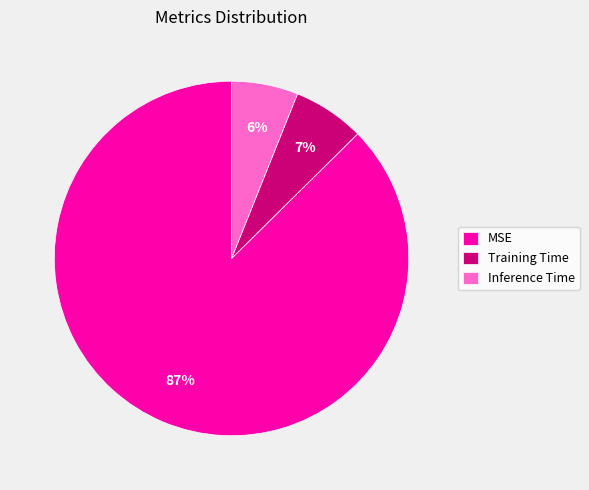

What is the largest slice in the pie chart?

MSE